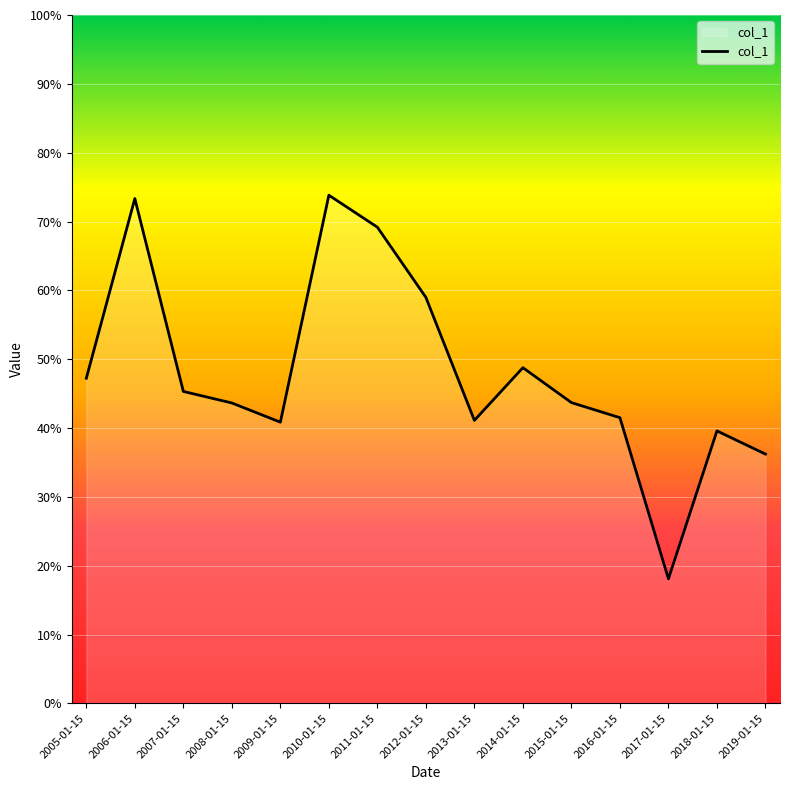

Read the value at 2014-01-15.

0.5